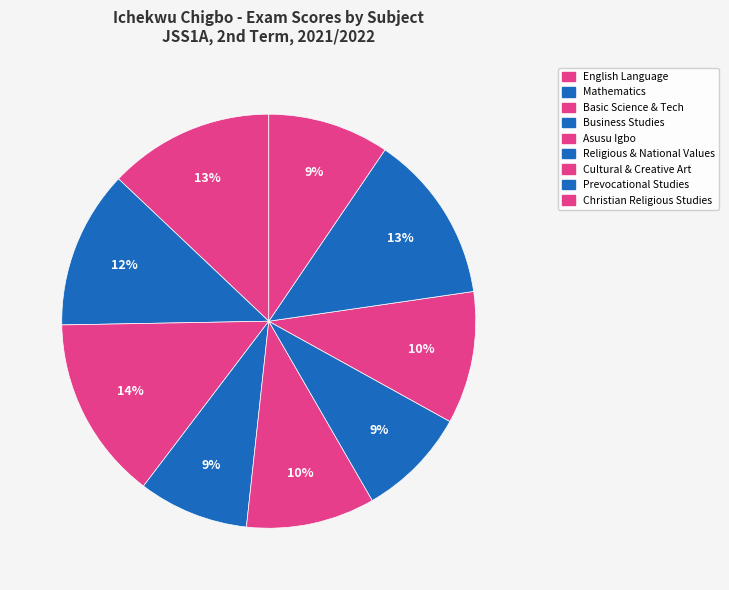

Is it true that Asusu Igbo is 1% of the pie?

False